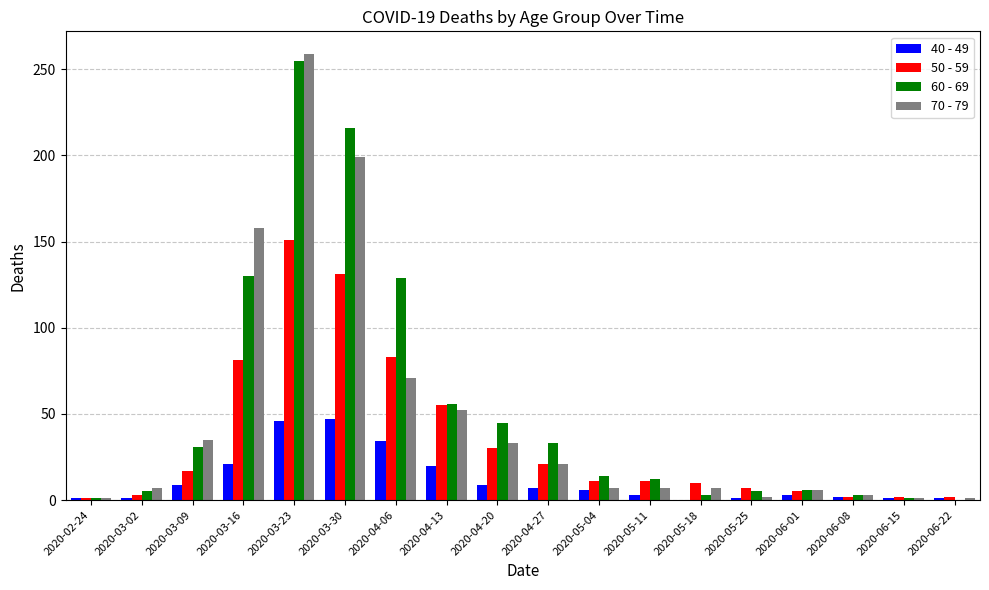

Is the value of 40 - 49 at 2020-05-18 greater than the value of 60 - 69 at 2020-05-11?

No